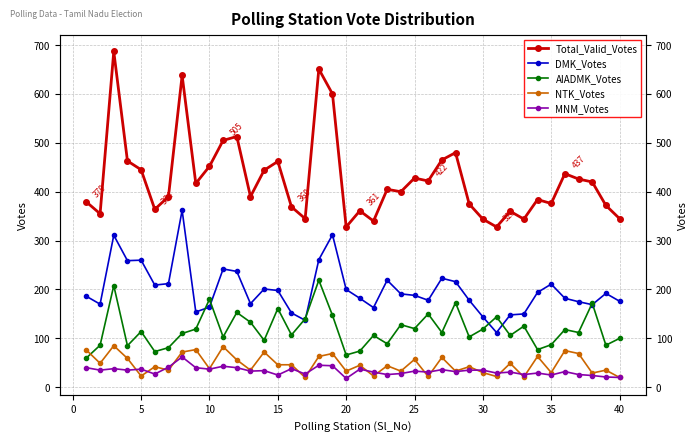

Which series has the largest total across all categories?

Total_Valid_Votes